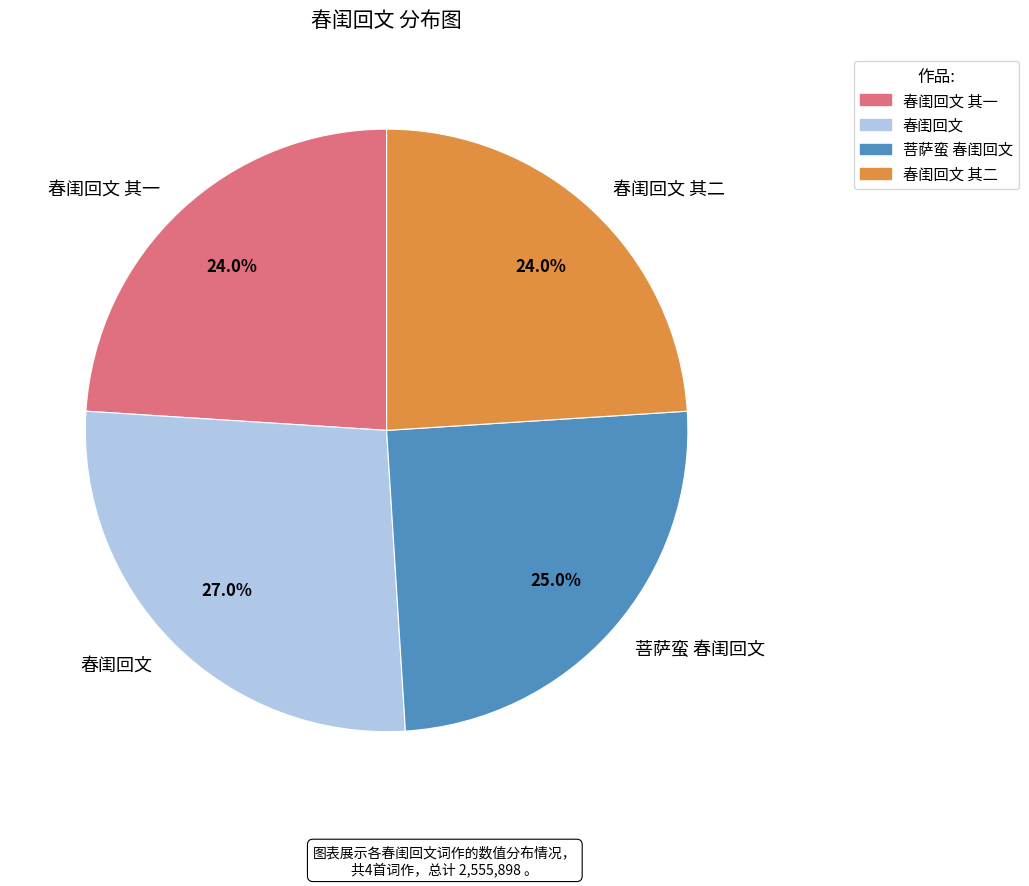

Does any single category account for the majority?

No